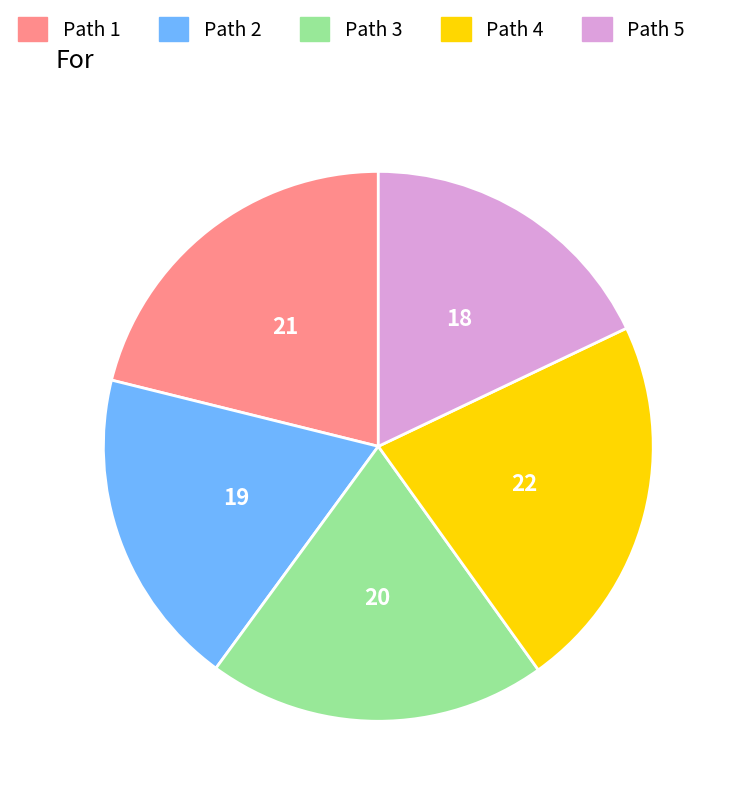

Rank the categories by value from highest to lowest.

4, 1, 3, 2, 5